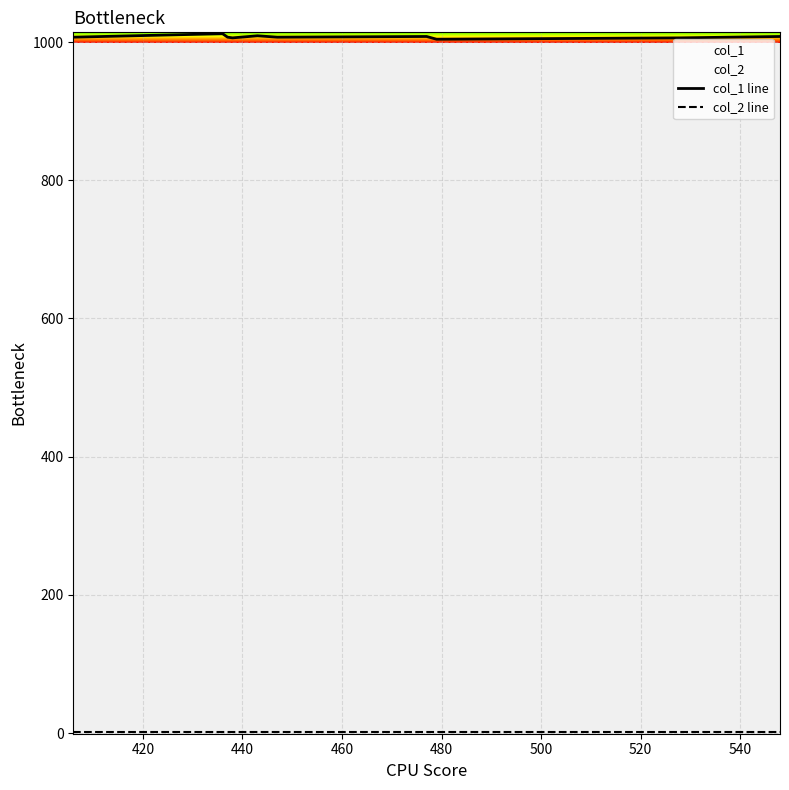

At how many categories does at least one series exceed 327?

10